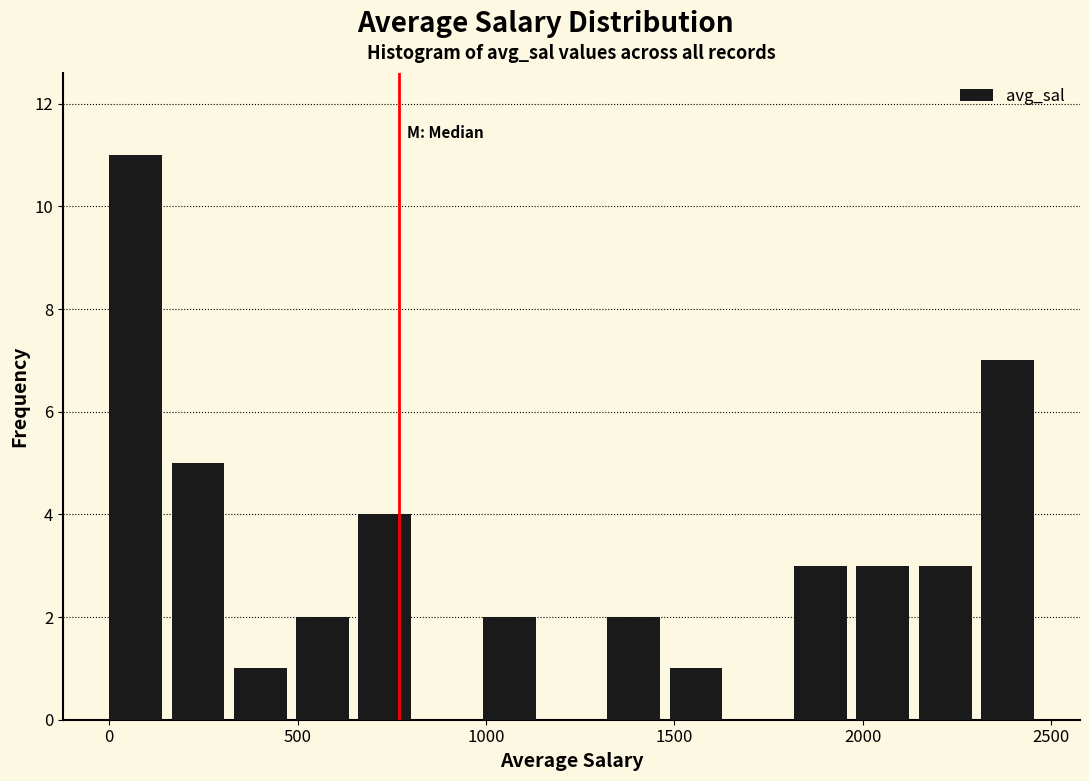

Read against the x-axis, roughly where is the centre of the tallest bar?

50